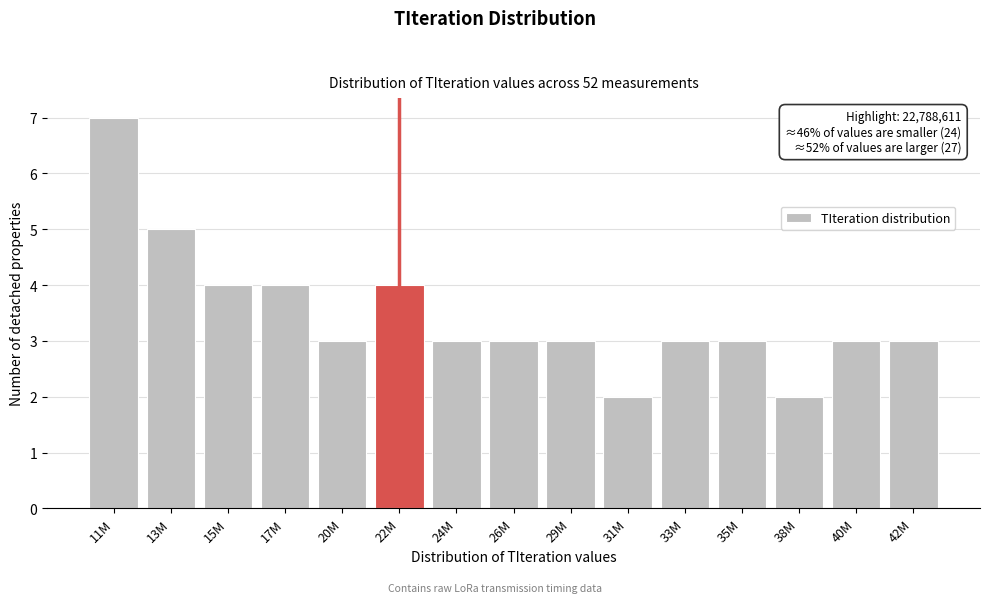

Reading left to right, extract all data points from this chart.

11M=7	13M=5	15M=4	17M=4	20M=3	22M=4	24M=3	26M=3	29M=3	31M=2	33M=3	35M=3	38M=2	40M=3	42M=3